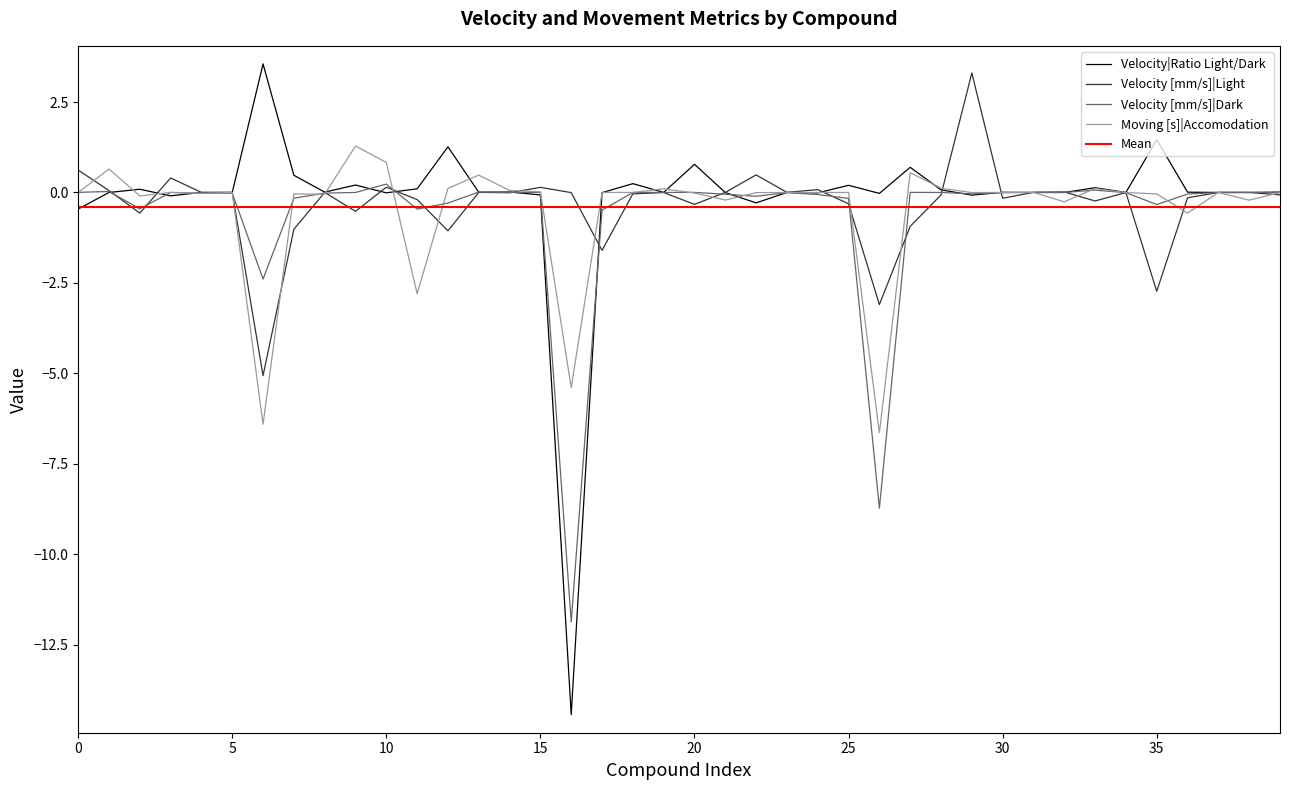

How many series are shown in this chart?

4